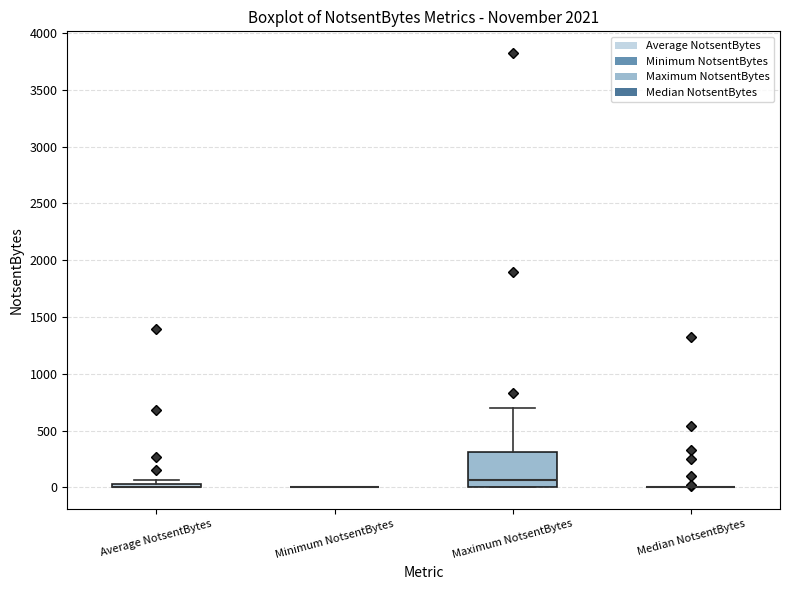

Comparing the boxes themselves (not the whiskers), which one is the tallest?

Maximum NotsentBytes